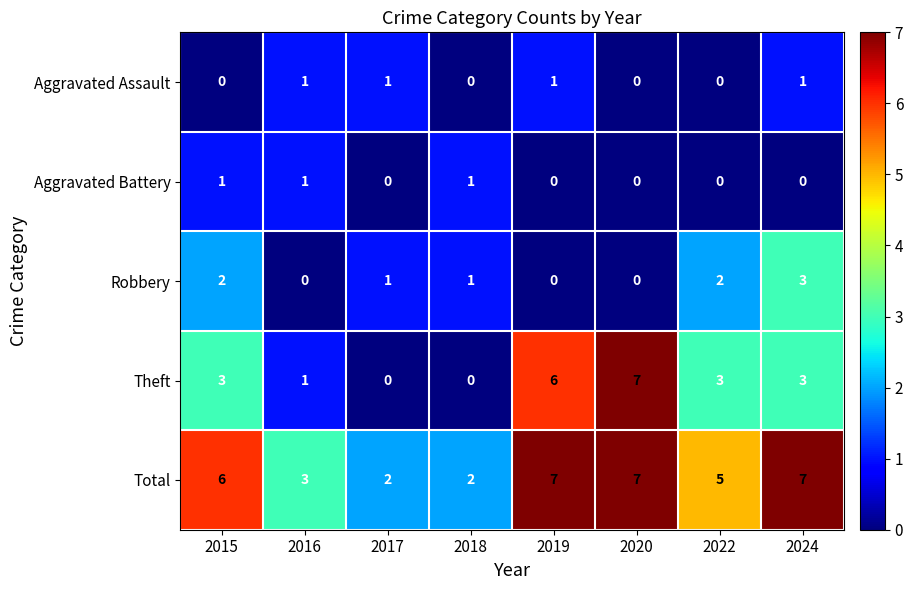

What is the greatest value displayed?

7